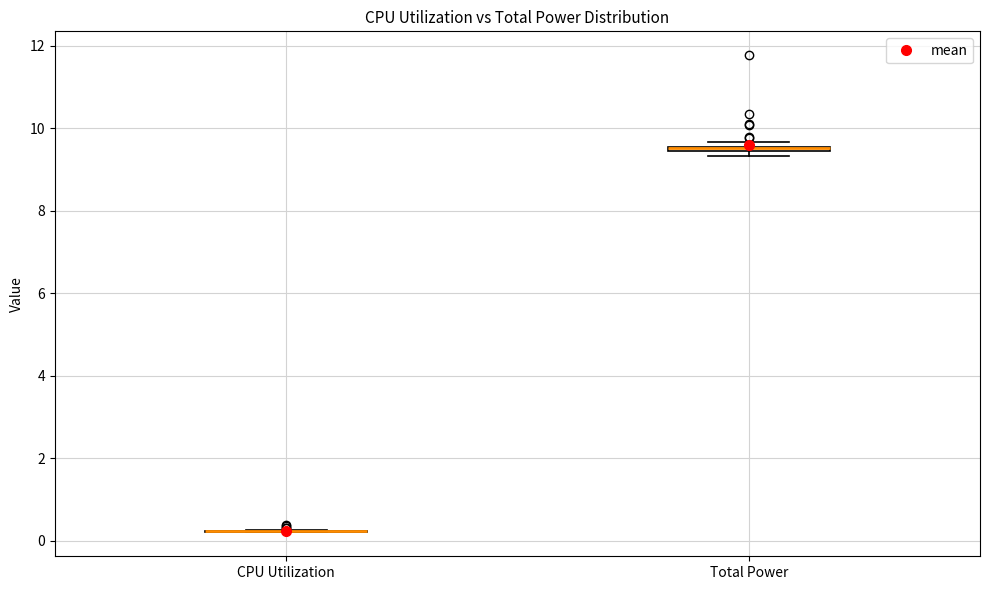

Where is the lower edge of the box for Total Power on the y-axis? The values are not printed on the chart, so give them approximately, as read against the axis.

9.4